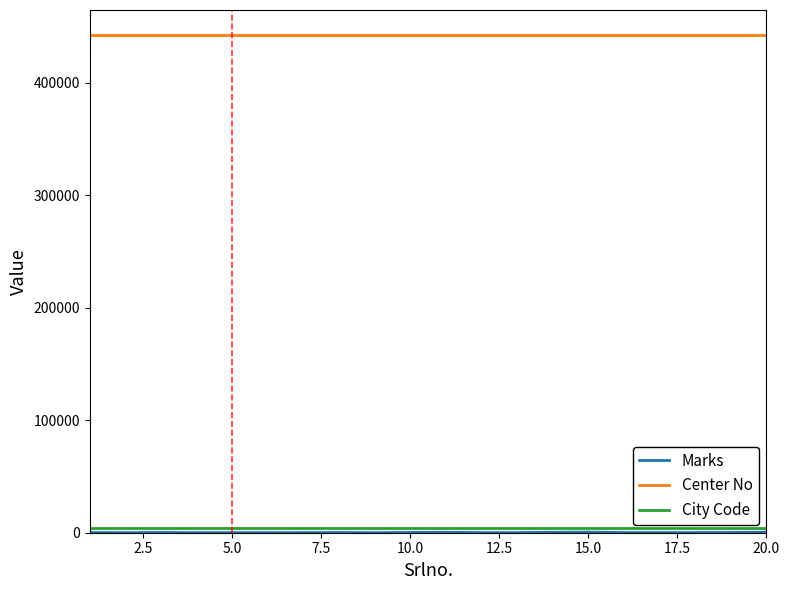

What is the greatest value displayed?

442501